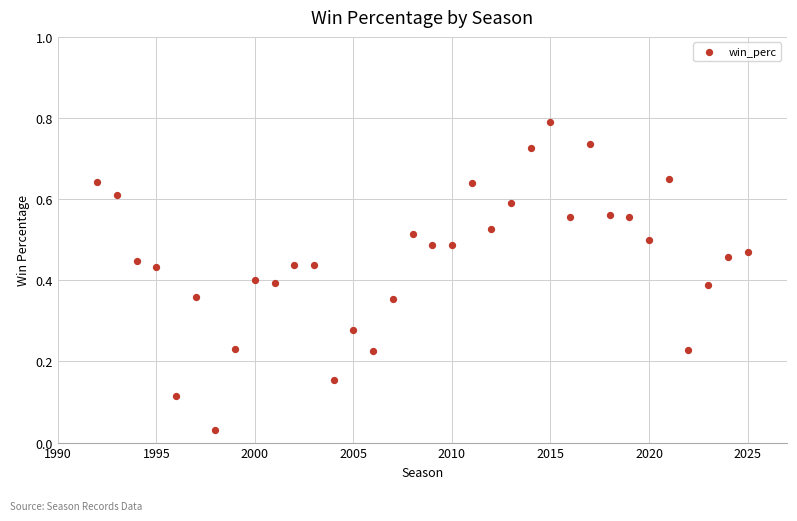

What is the range of X values (max minus min)?

33.0